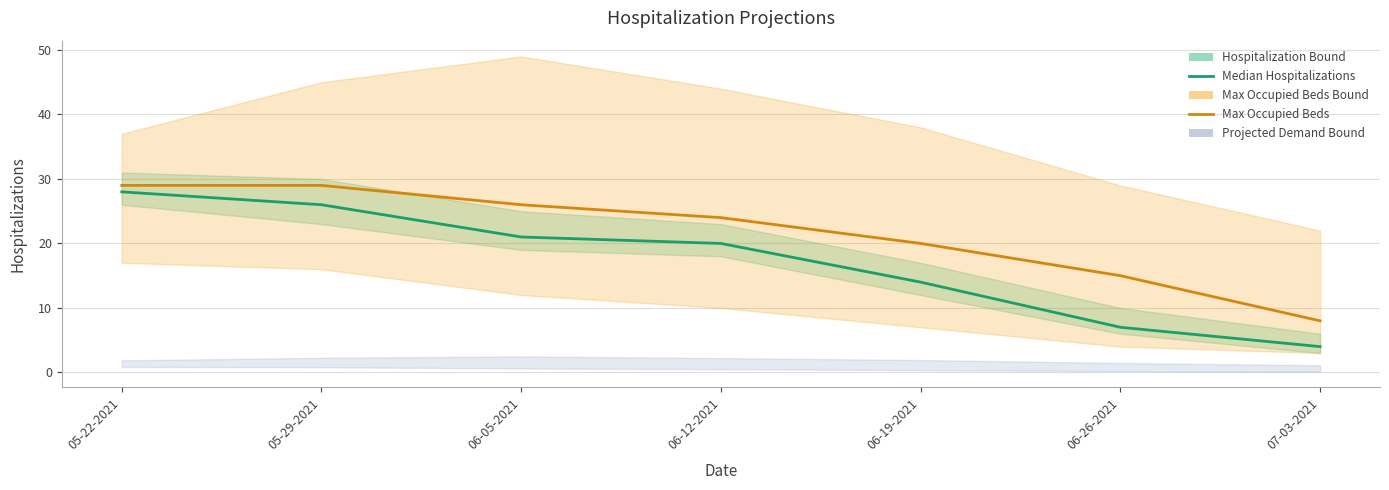

Which label corresponds to the largest value in the chart?

05-22-2021